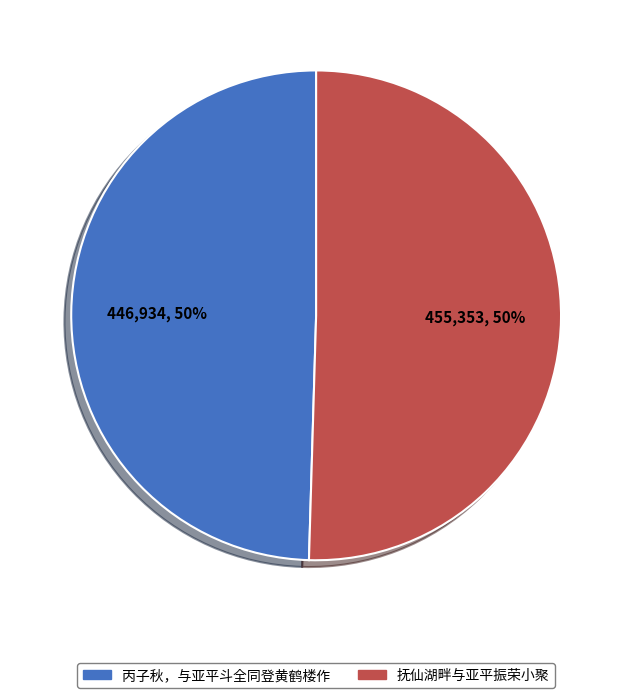

To the nearest percent, what is the combined percentage of 抚仙湖畔与亚平振荣小聚 and 丙子秋，与亚平斗全同登黄鹤楼作?

100%